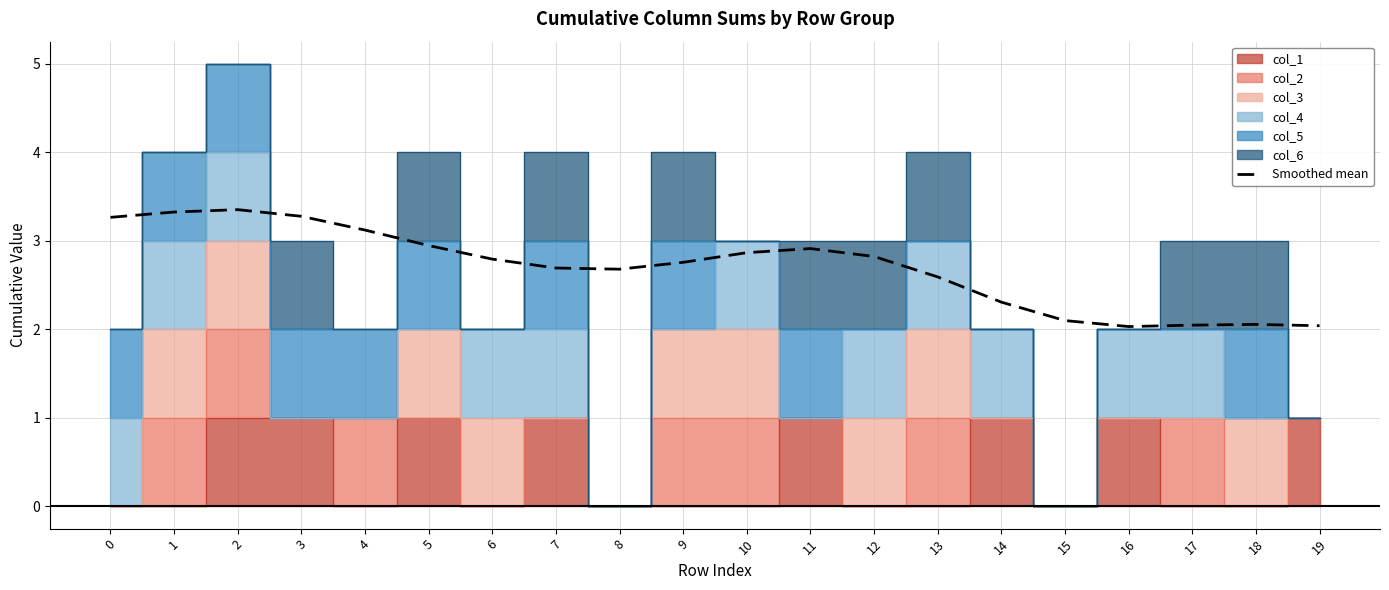

Reading left to right, transcribe all the data shown in this chart.

3.3	3.3	3.4	3.3	3.1	2.9	2.8	2.7	2.7	2.8	2.9	2.9	2.8	2.6	2.3	2.1	2.0	2.0	2.1	2.0